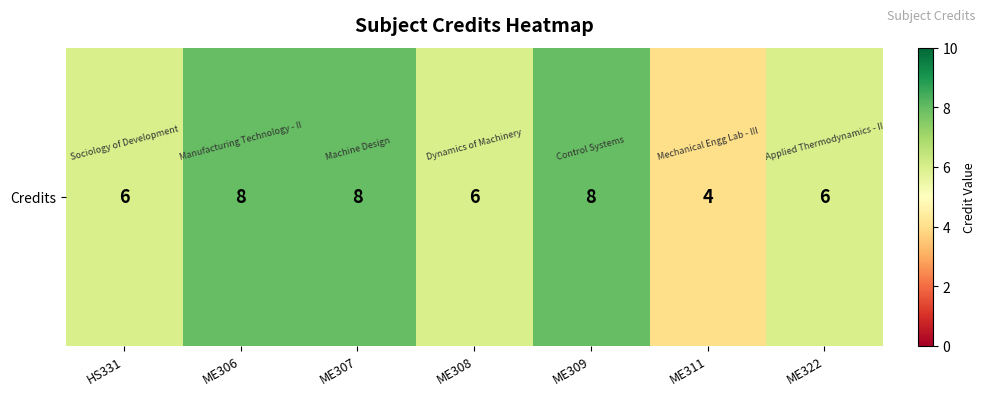

Reading right to left, extract all data points from this chart.

6	4	8	6	8	8	6